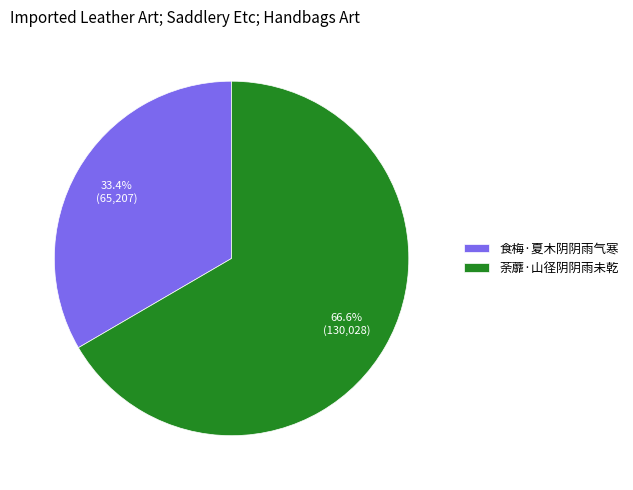

What percentage is the 荼蘼·山径阴阴雨未乾 slice, to the nearest percent?

67%